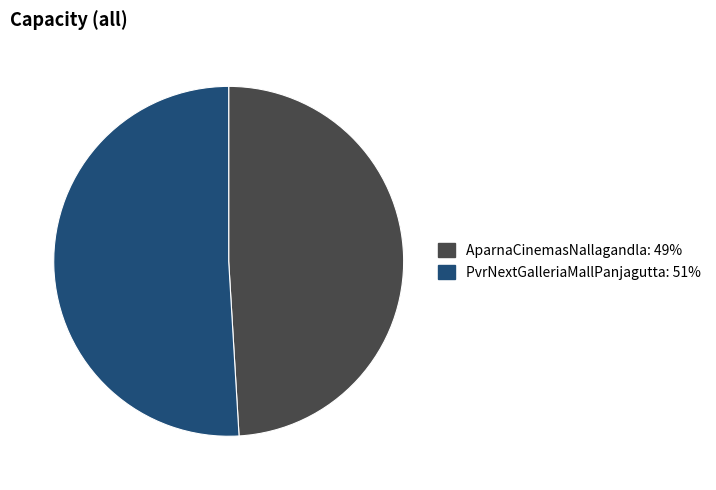

Rank the categories by value from lowest to highest.

AparnaCinemasNallagandla, PvrNextGalleriaMallPanjagutta